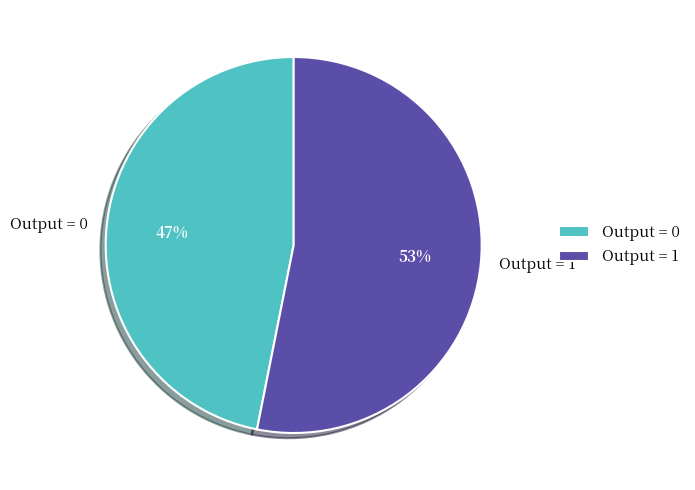

The Output = 1 slice represents 43% of the pie. True or false?

False